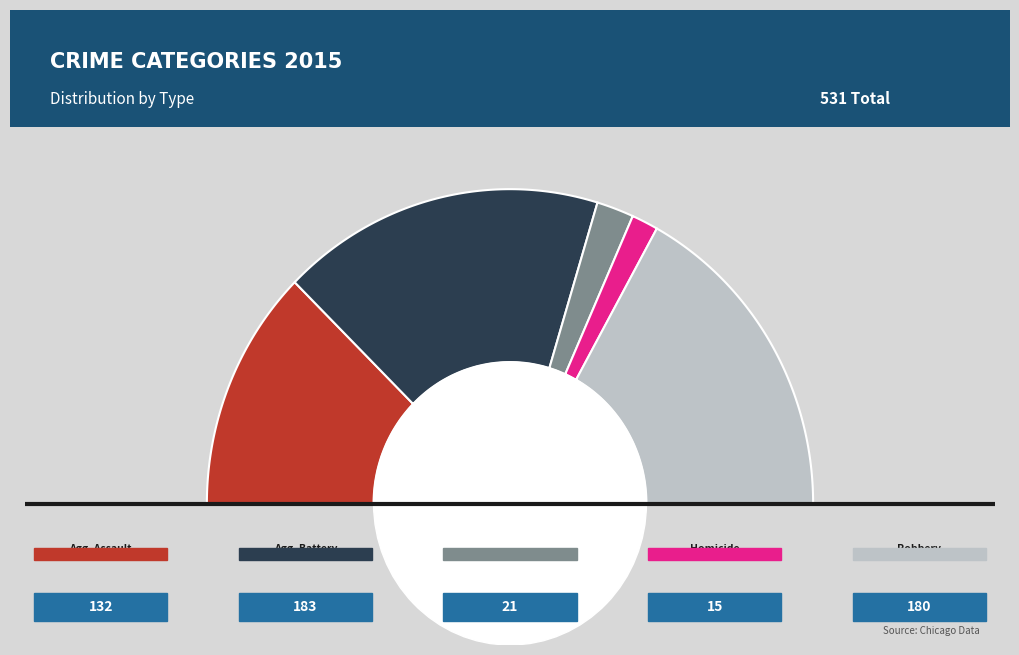

Which has a higher value, Aggravated Battery or Criminal Sexual Assault?

Aggravated Battery